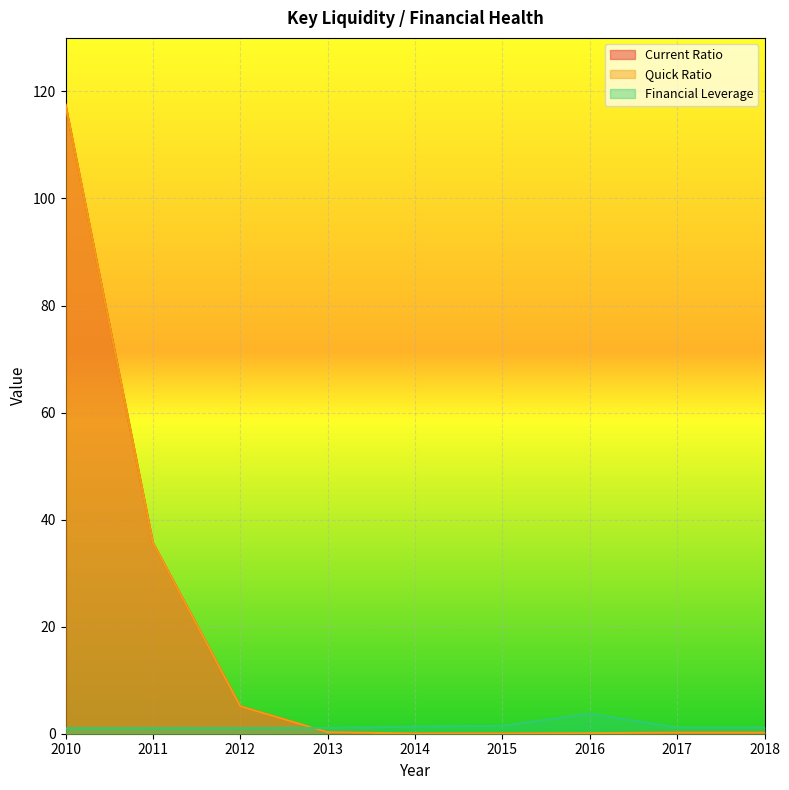

Rank the series by their maximum value, from lowest to highest.

Financial Leverage, Current Ratio, Quick Ratio